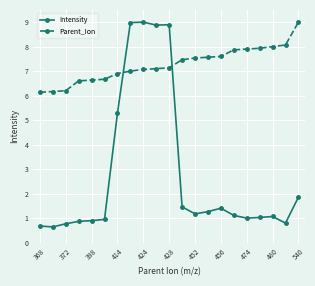

What is the maximum value shown in the chart?

9.0